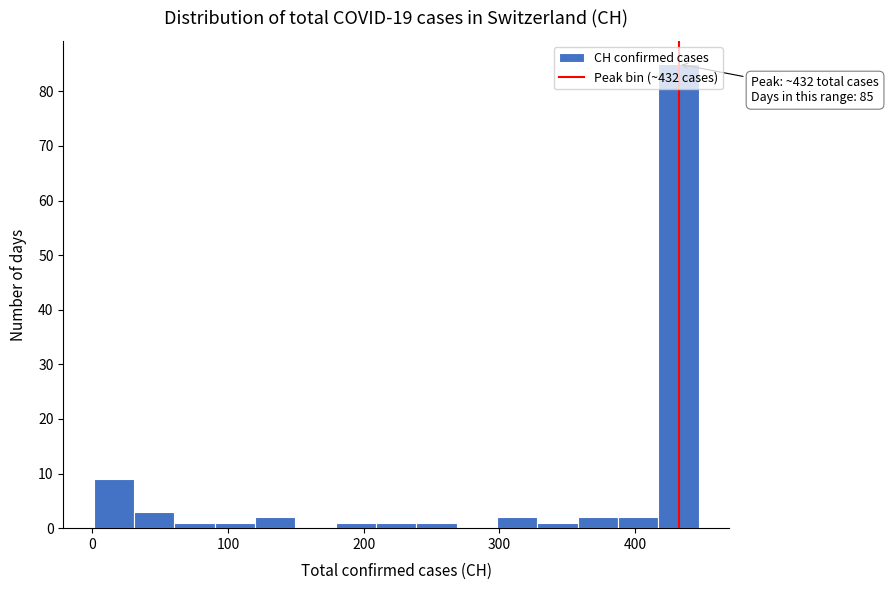

Read against the x-axis, roughly where is the centre of the tallest bar?

430